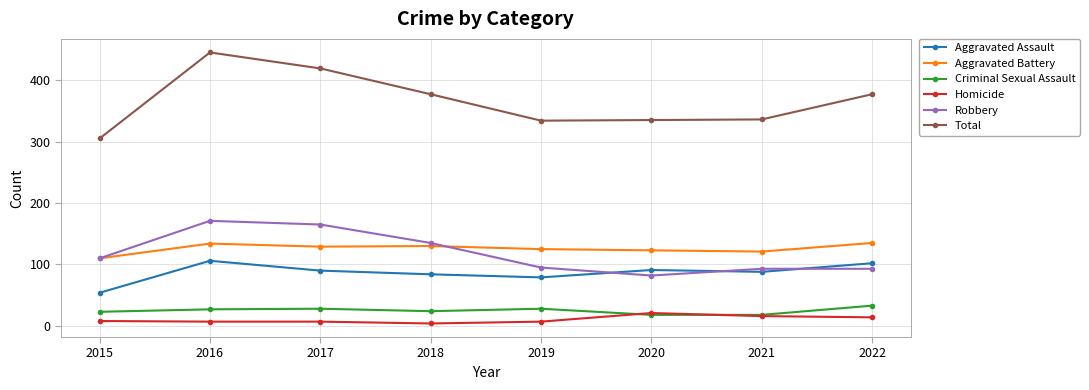

At how many categories does at least one series exceed 177?

8